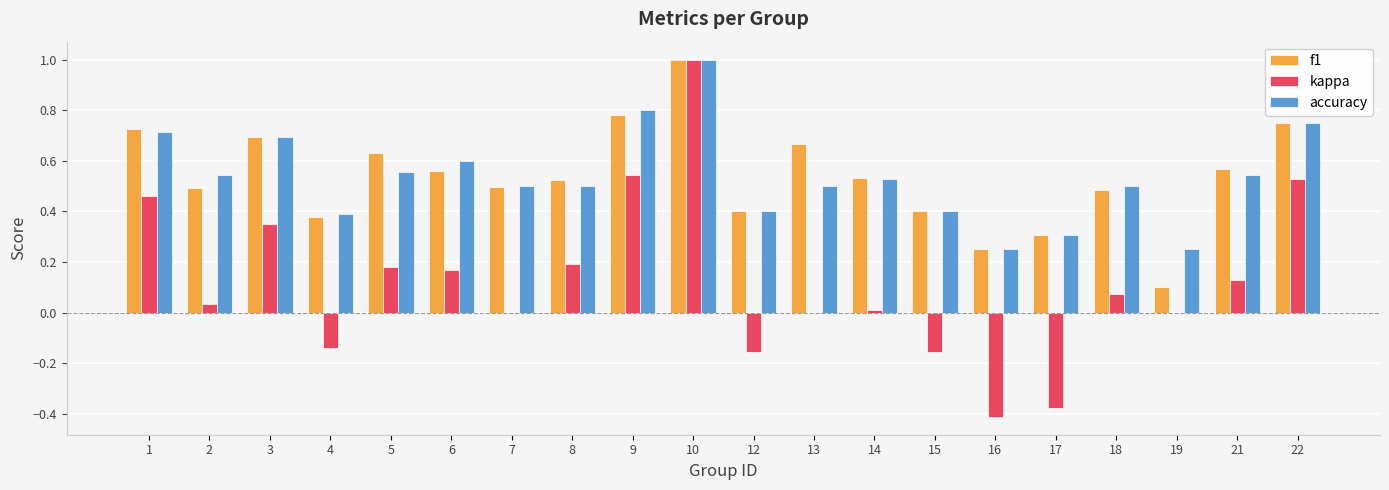

At which category does the chart reach its peak across all series?

10